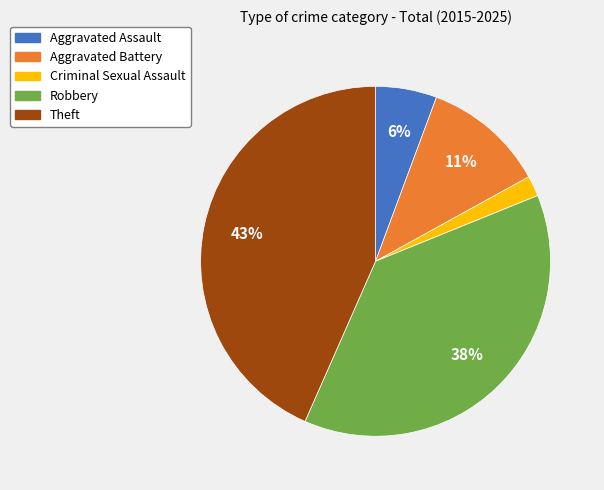

Do Aggravated Battery and Criminal Sexual Assault together represent more than half of the pie?

No